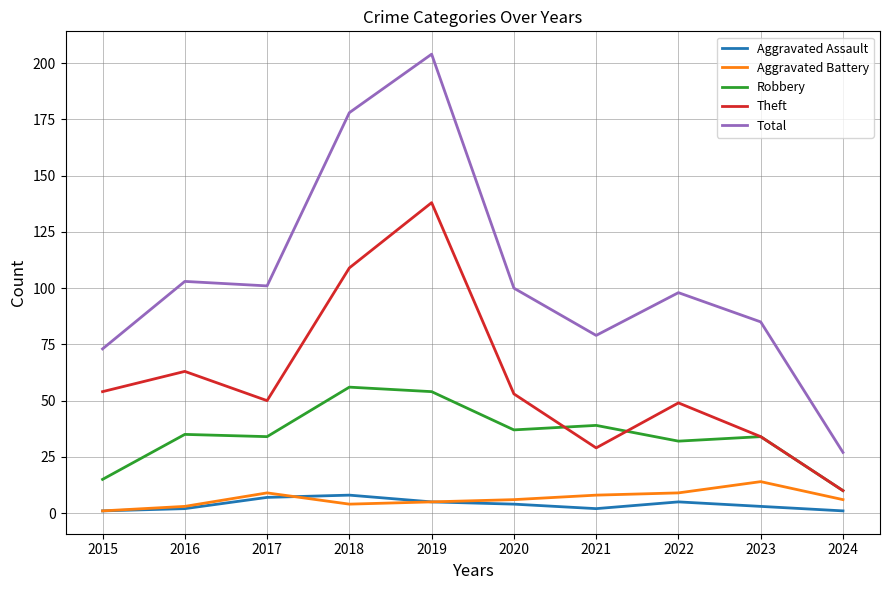

What is the sum of the Aggravated Assault values at 2019 and 2021?

7